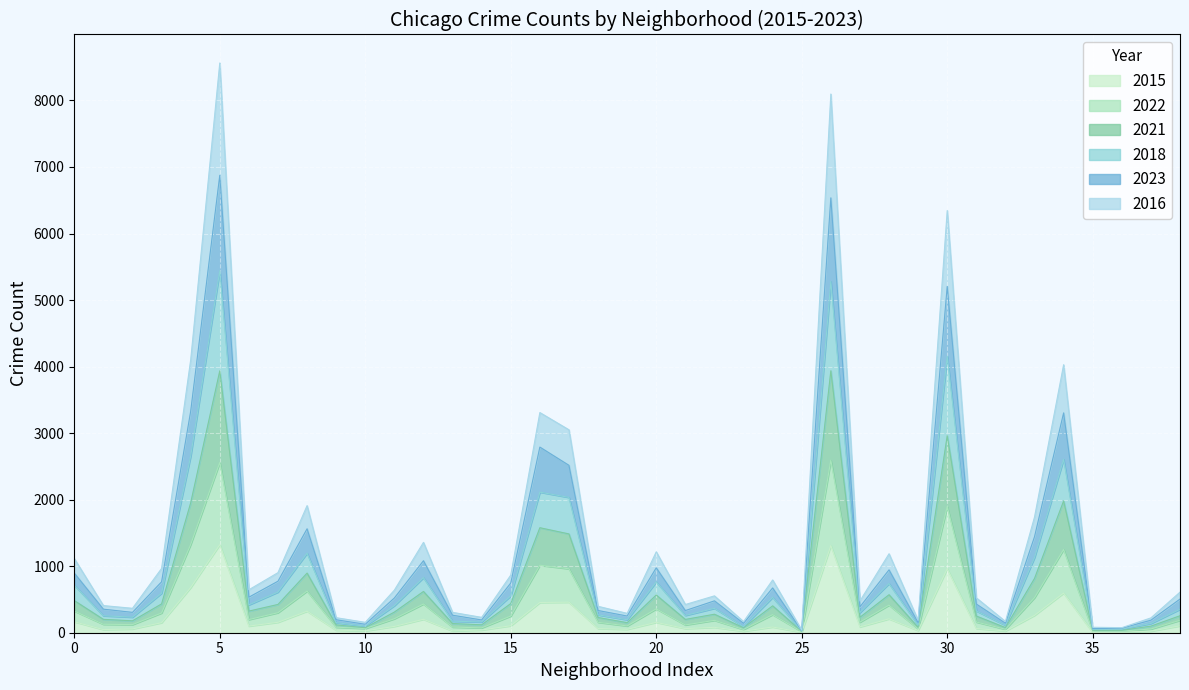

What are all the series names shown in the legend?

2015, 2022, 2021, 2018, 2023, 2016